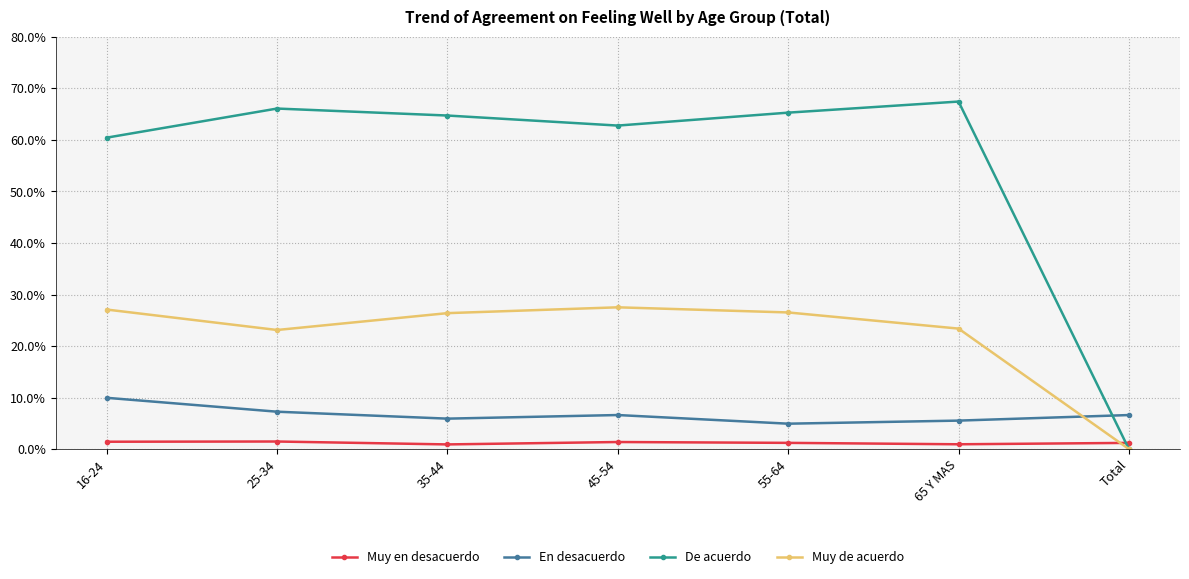

What are all the series names shown in the legend?

Muy en desacuerdo, En desacuerdo, De acuerdo, Muy de acuerdo